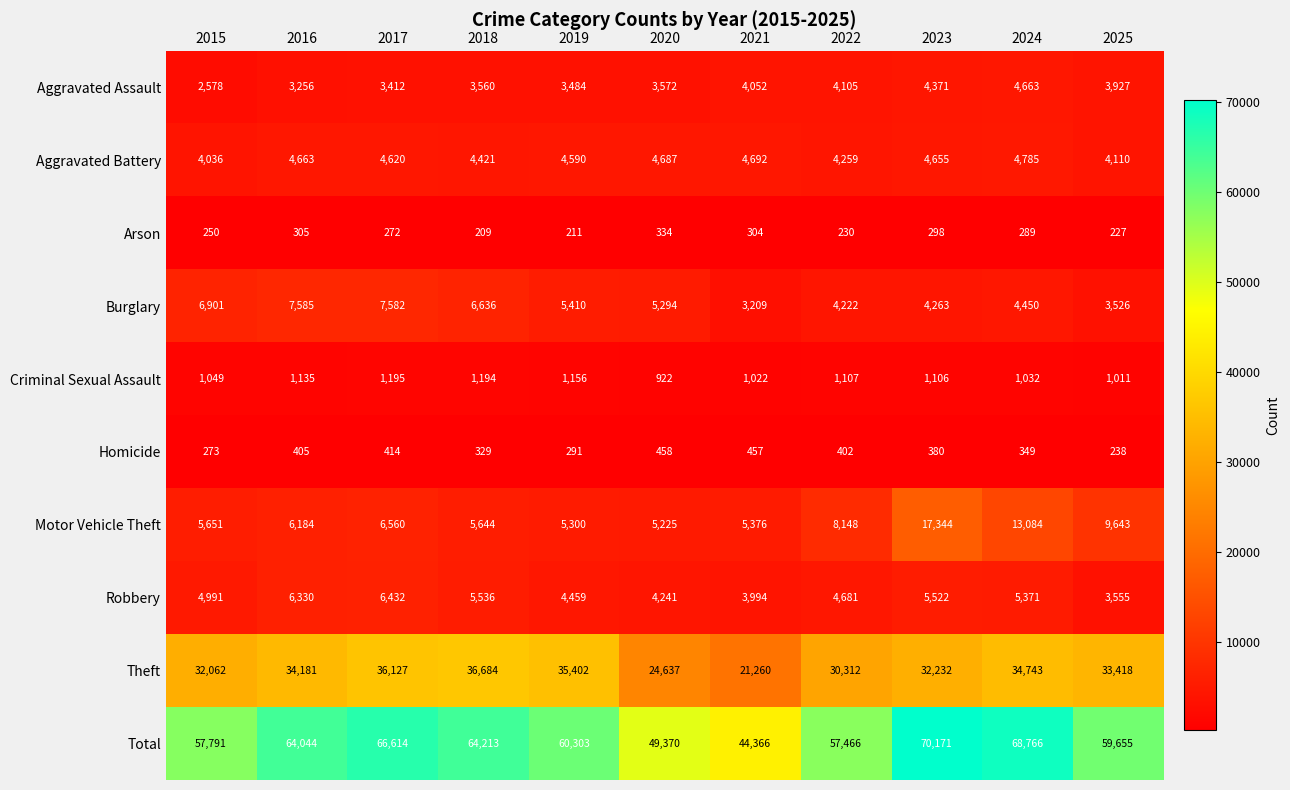

Which series has the largest total across all categories?

Total